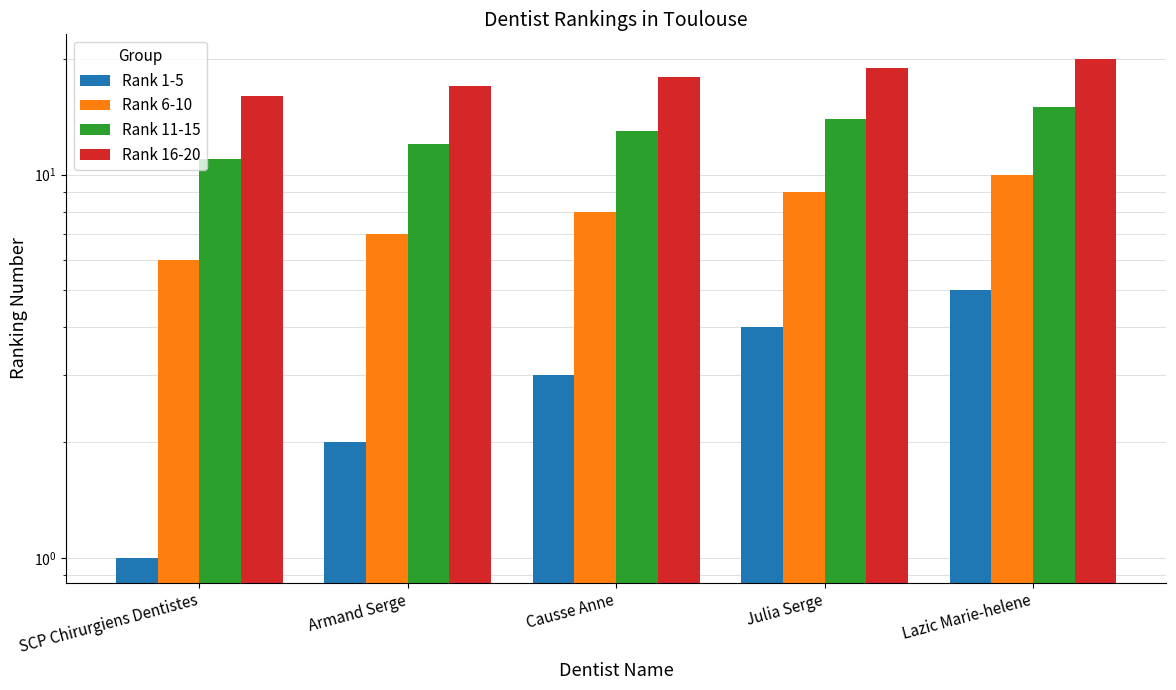

True or false: Rank 16-20 has a value of 24 at Causse Anne.

False